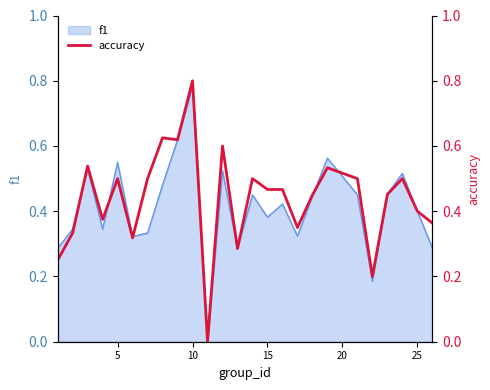

The f1 series shows 0.4 at 25. True or false?

True